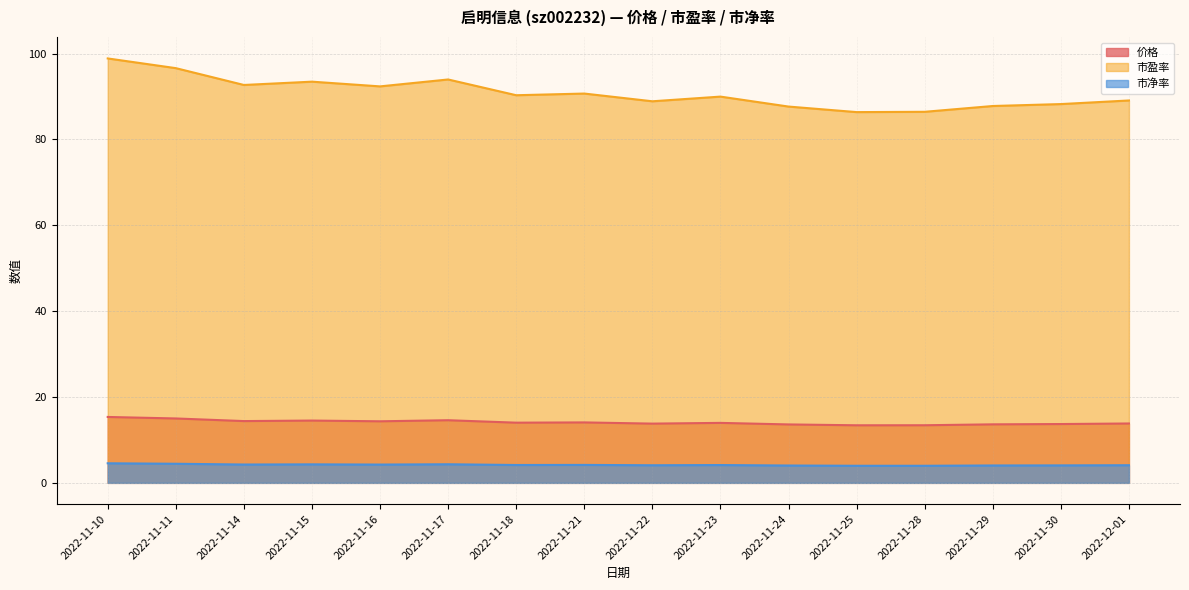

True or false: 市盈率 and 价格 intersect in this chart.

False